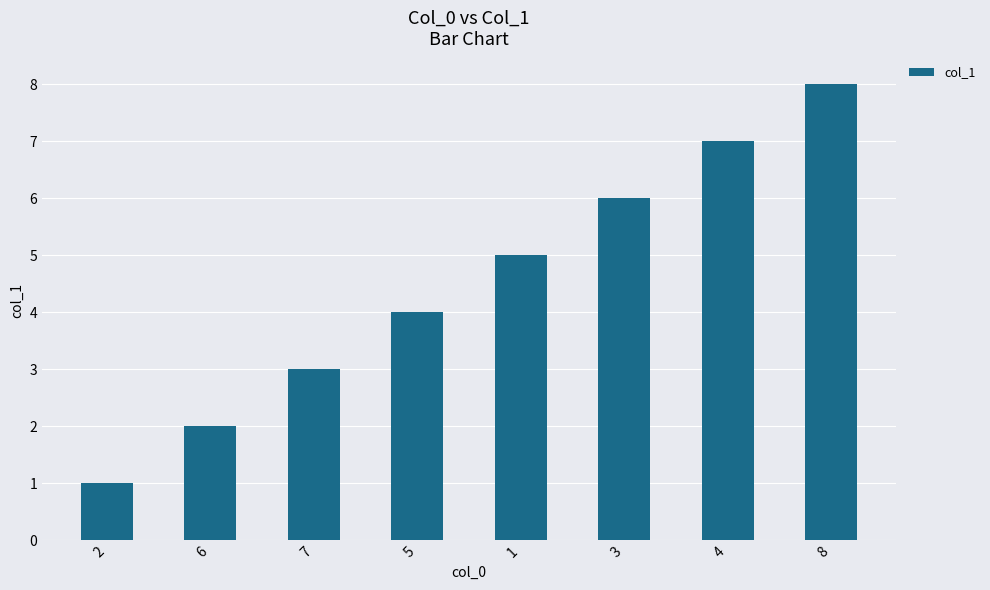

Reading left to right, list all the values displayed in this chart.

1	2	3	4	5	6	7	8